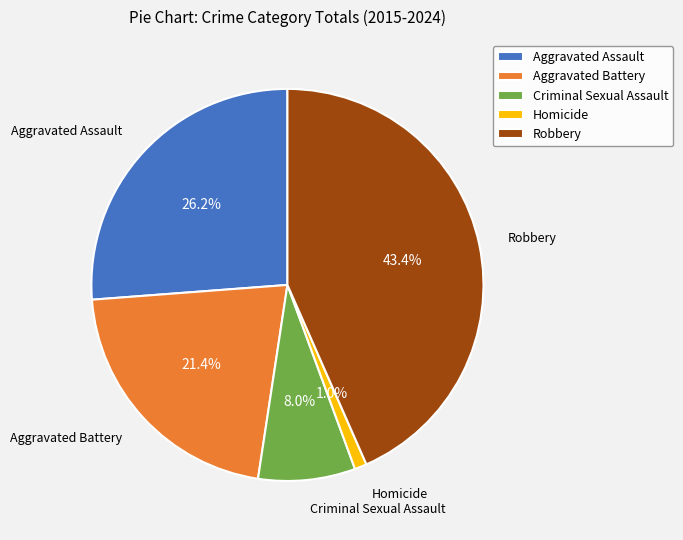

What is the smallest slice in the pie chart?

Homicide